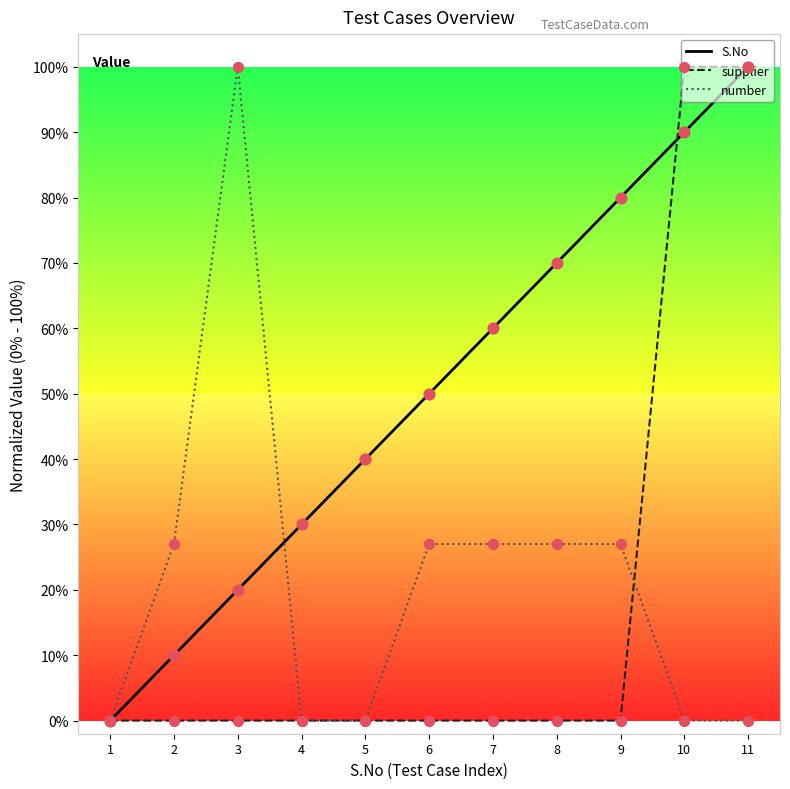

What are all the series names shown in the legend?

S.No, supplier, number